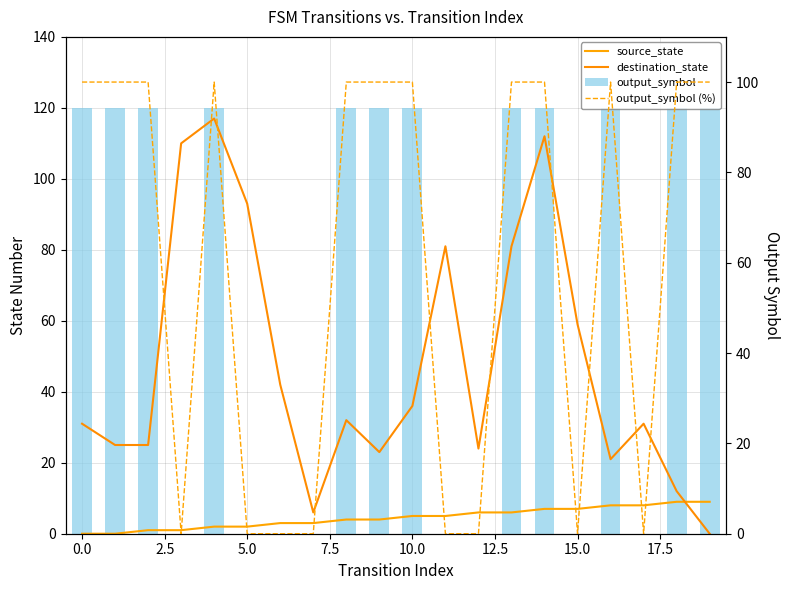

How many positive values does the output_symbol series have?

12